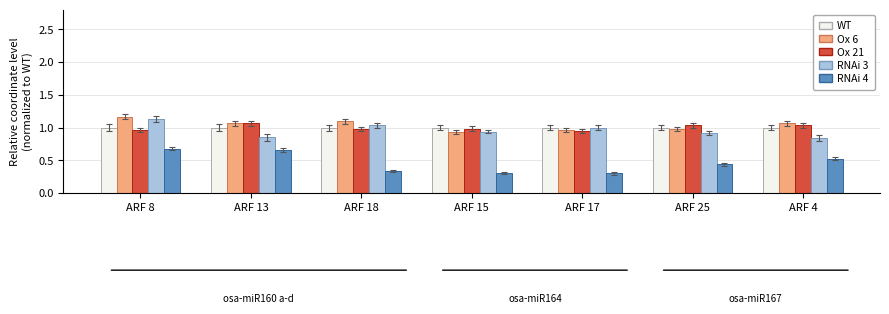

What is the total value across all series at ARF 17?

4.2